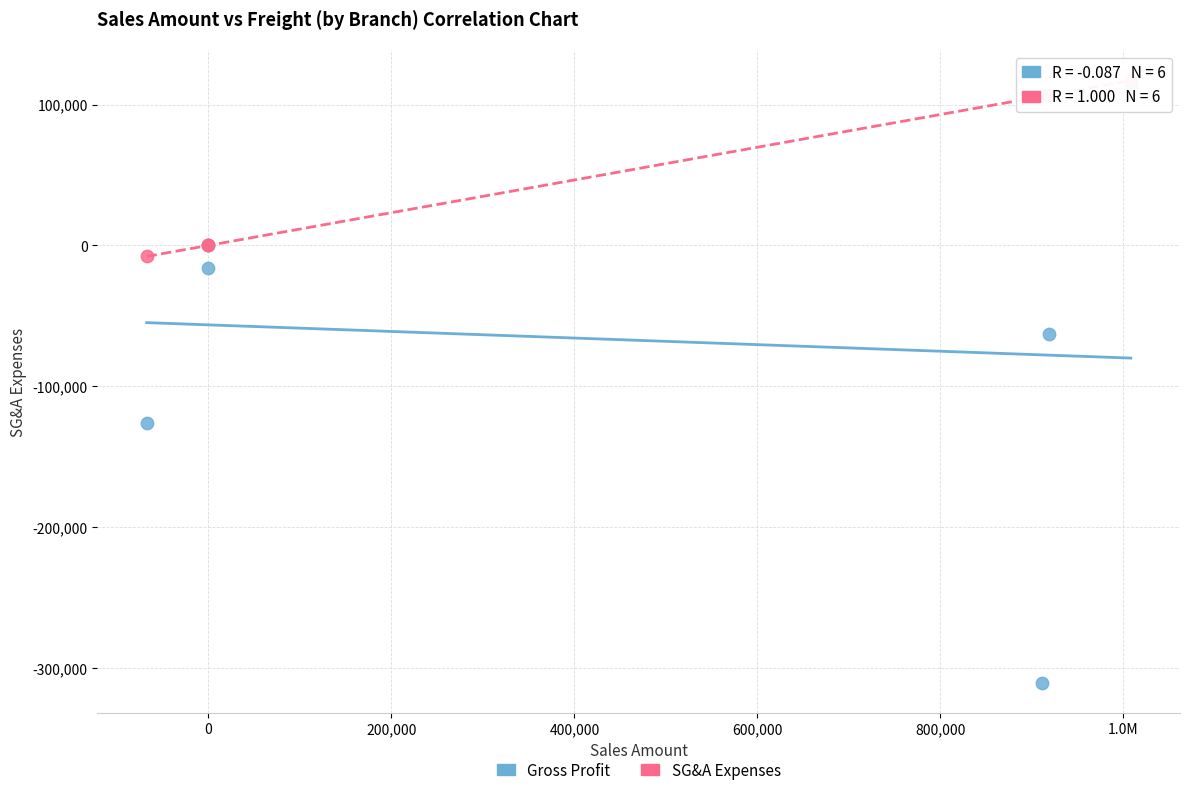

Which series has the widest spread of Y values?

Gross Profit